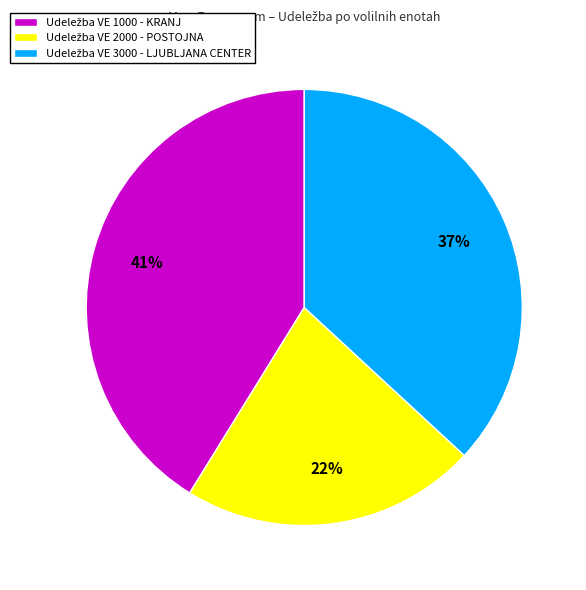

Does any single category account for the majority?

No